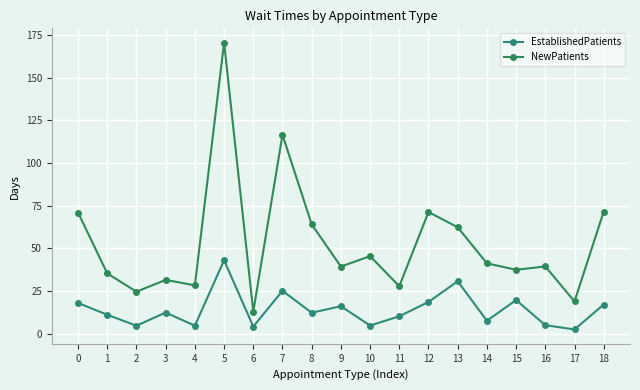

At which label is EstablishedPatients closest to 22?

15